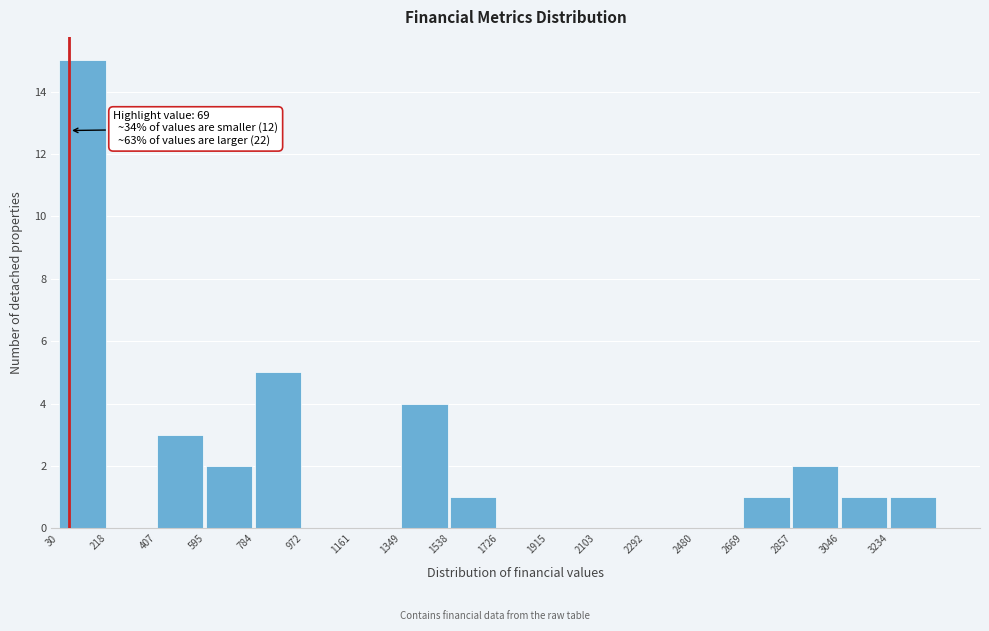

Over which range of the x-axis is the bar tallest?

40 to 220